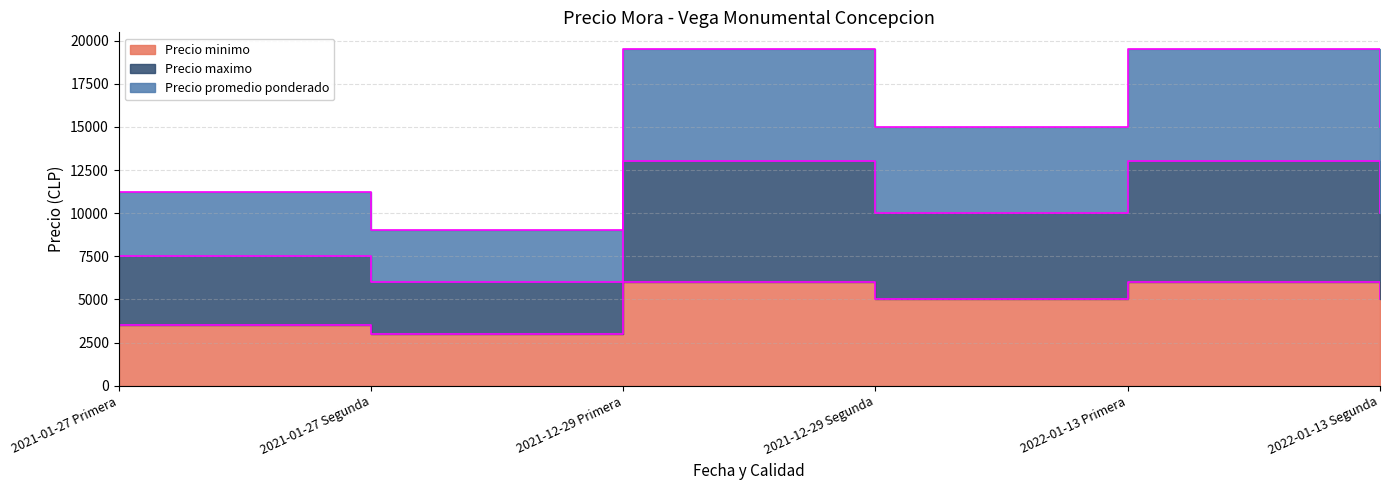

What is the total value across all series at 2022-01-13 Primera?

38500